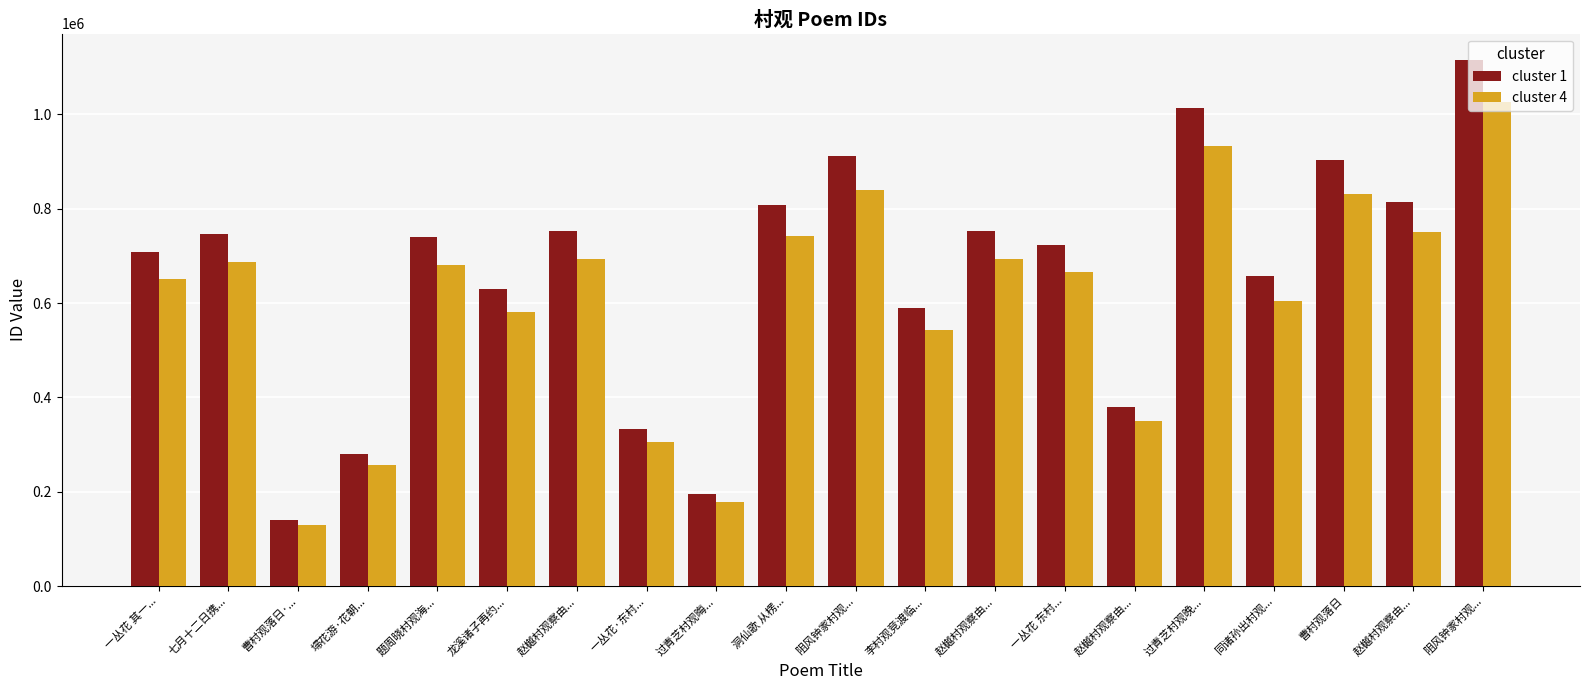

How many groups of bars are there?

20